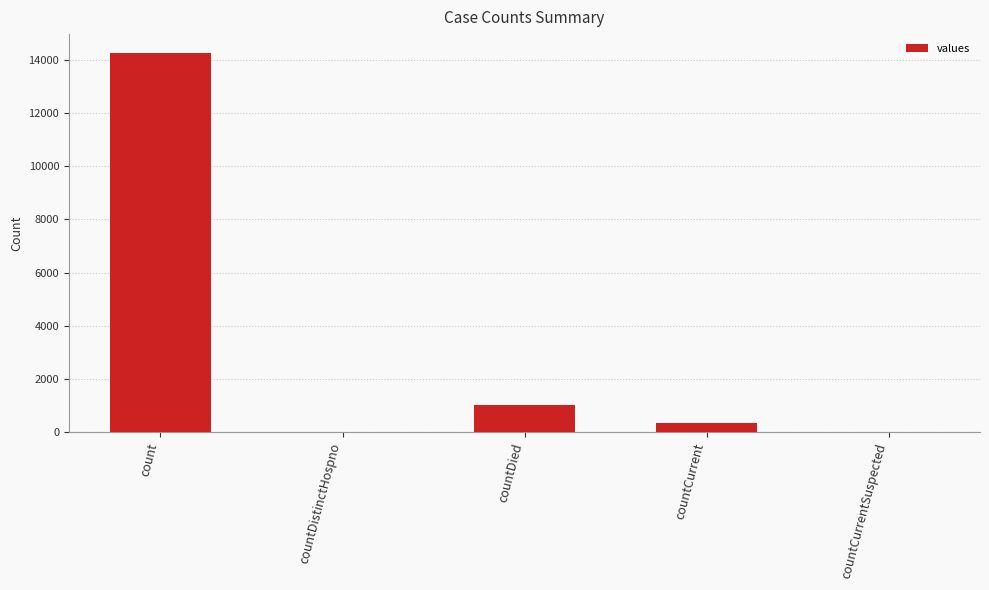

What is the sum of the values at countCurrentSuspected and count?

14253